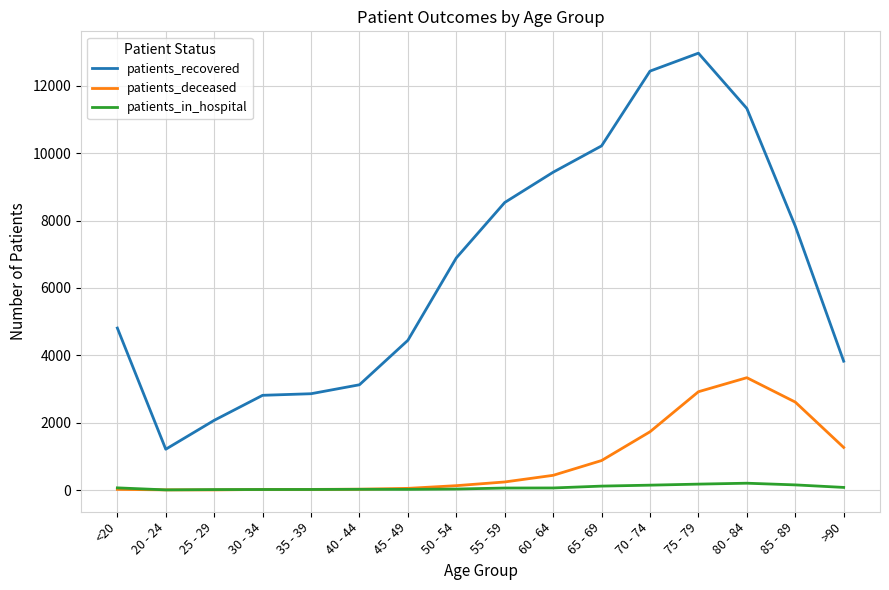

At which category is the sum across all series the highest?

75 - 79